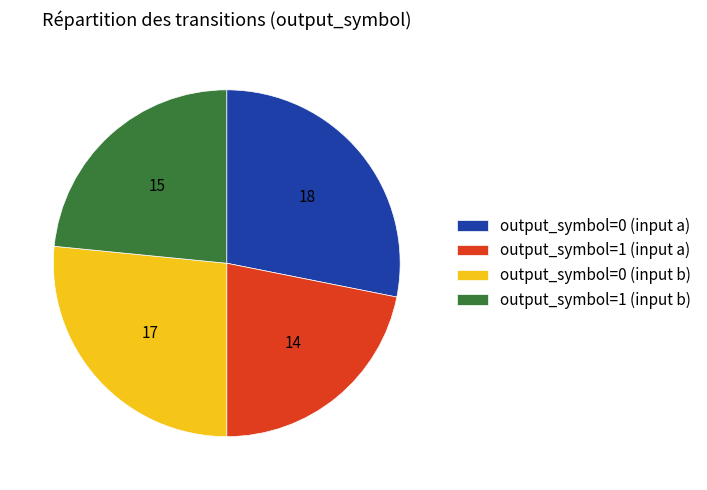

Between output_symbol=0 (input b) and output_symbol=1 (input a), which is larger?

output_symbol=0 (input b)